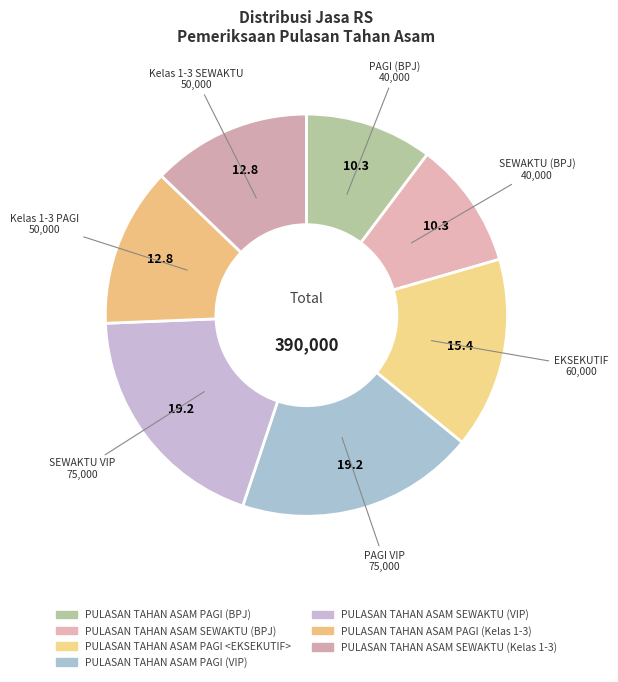

To the nearest percent, what is the difference between the largest and smallest slice percentages?

9%